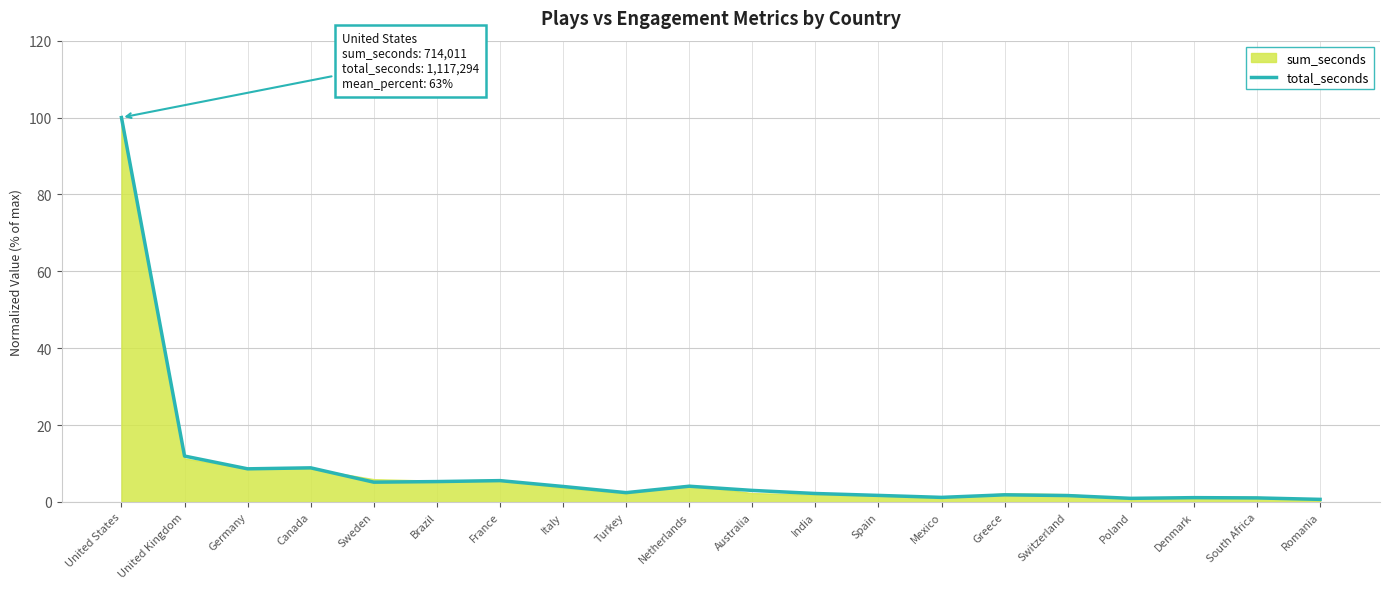

Where is the data nearest to the value 50?

United Kingdom